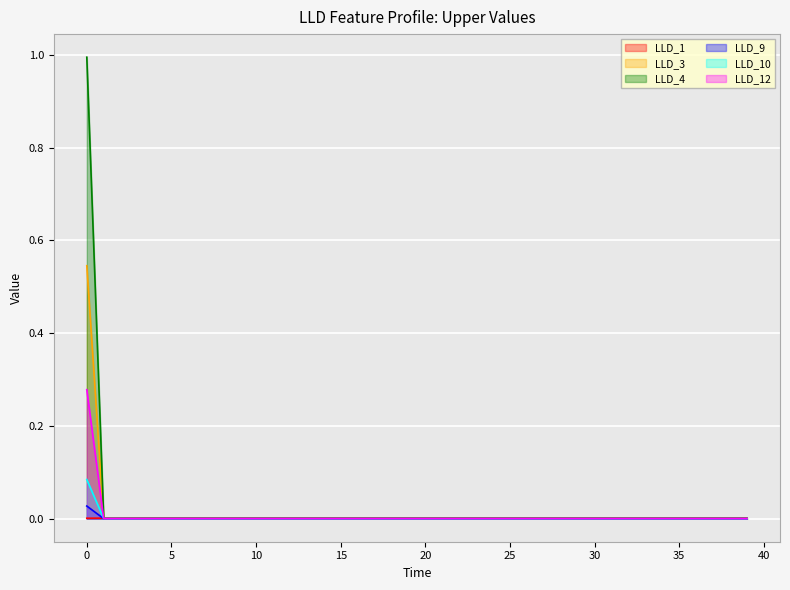

The value of LLD_3 at 0 is 0.5. True or false?

True